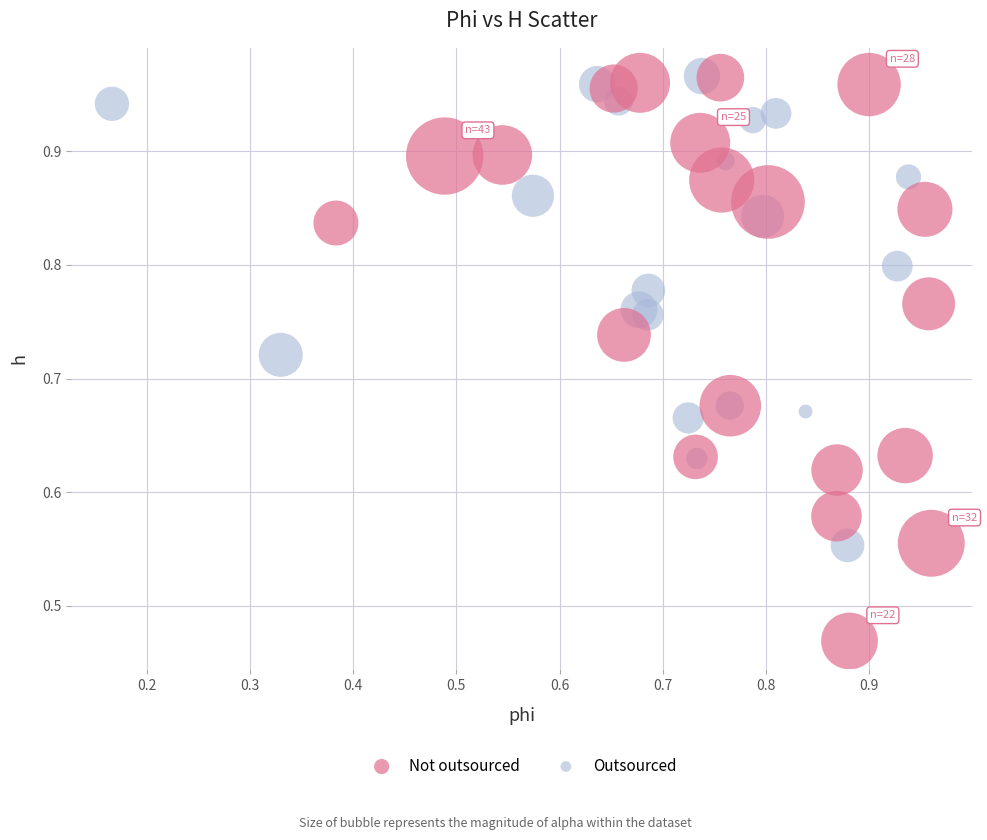

Which series has the largest Y range (max minus min)?

Not outsourced